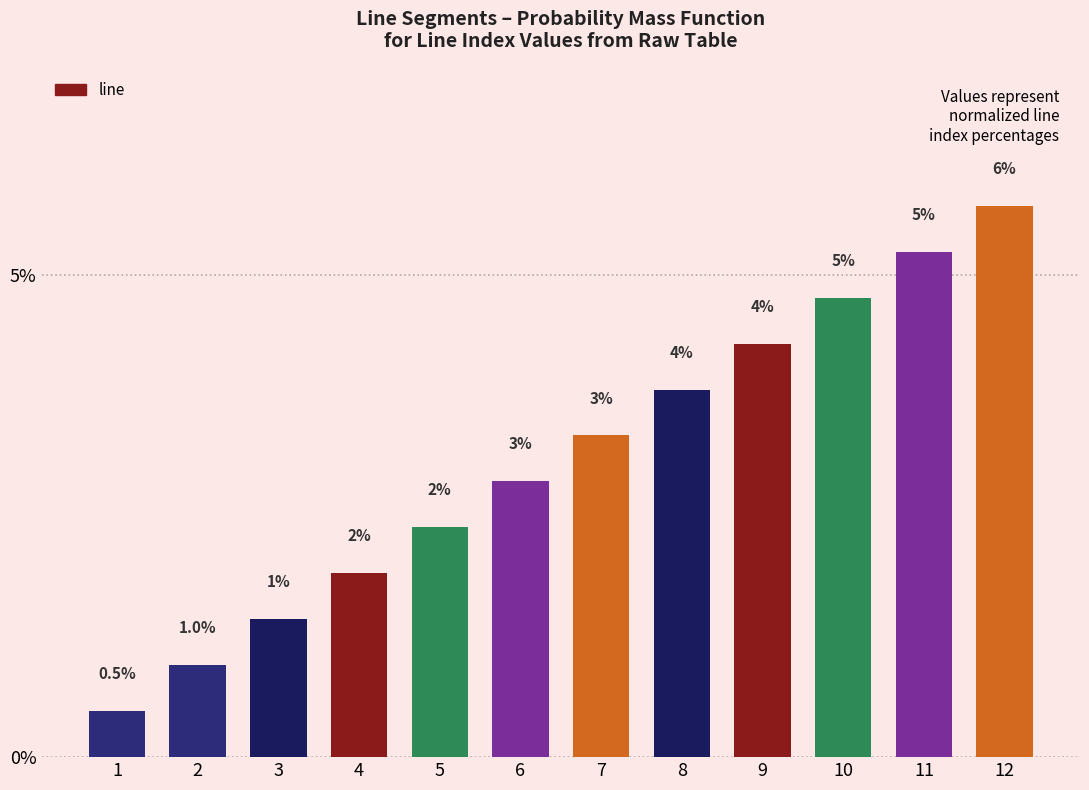

List the labels in order of value, largest first.

12, 11, 10, 9, 8, 7, 6, 5, 4, 3, 2, 1